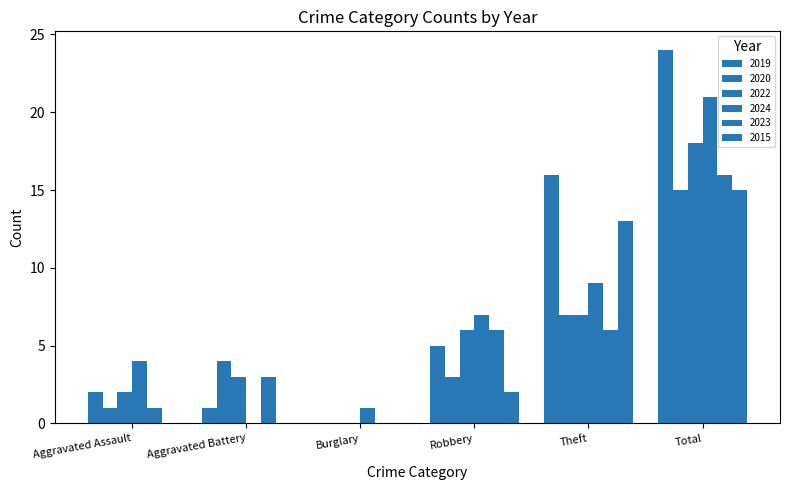

Count the number of data series in this chart.

6